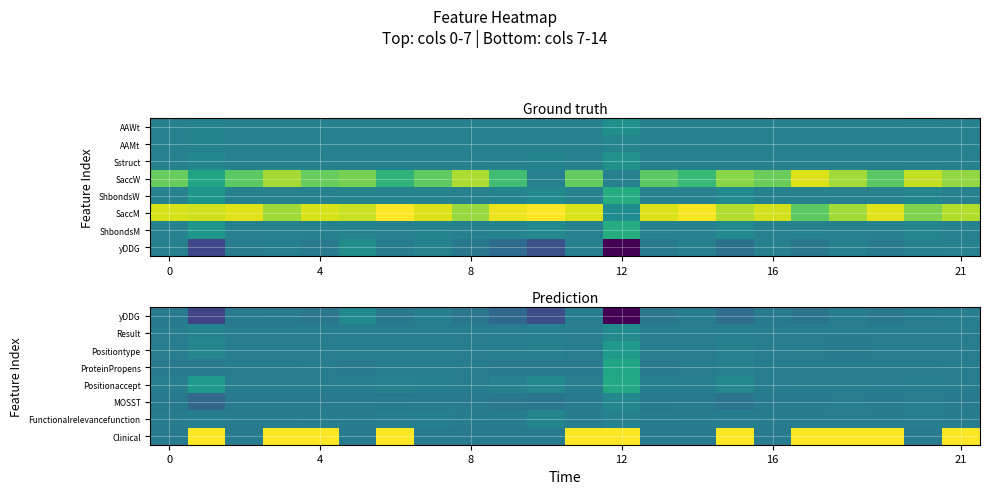

Which series has the widest spread of values?

Clinical